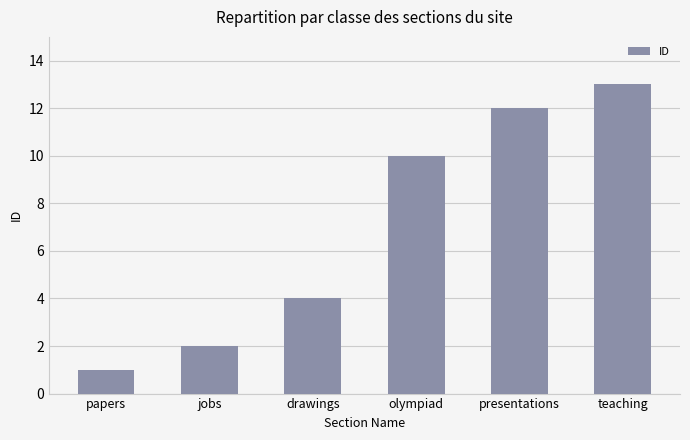

What is the value of the 6th bar from the left?

13